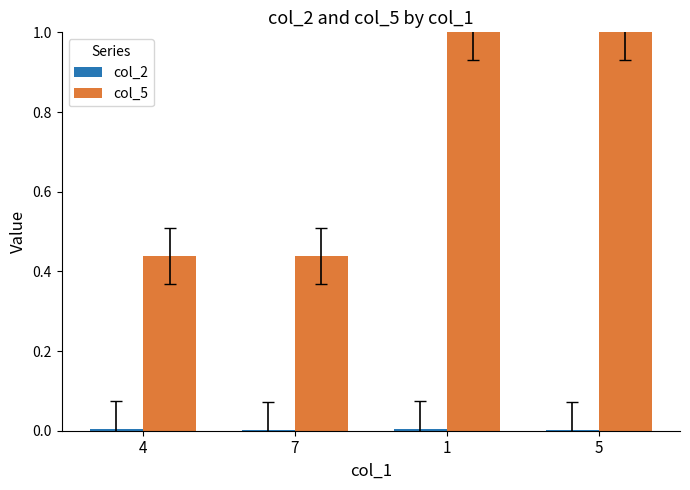

Which series has the largest total across all categories?

col_5